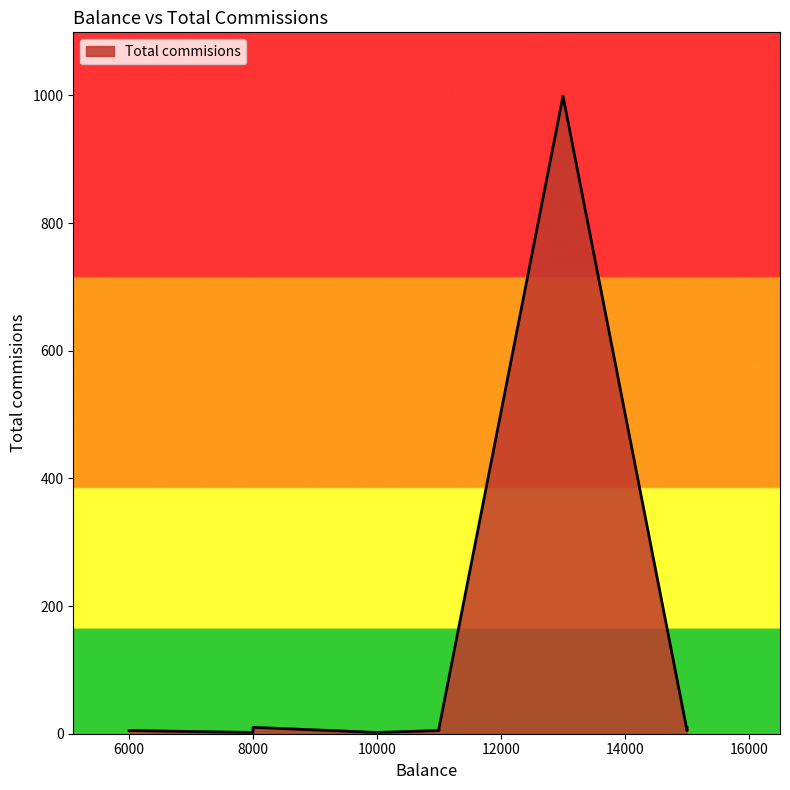

Approximately how many times larger is the value at 11000 compared to 6000?

1.0